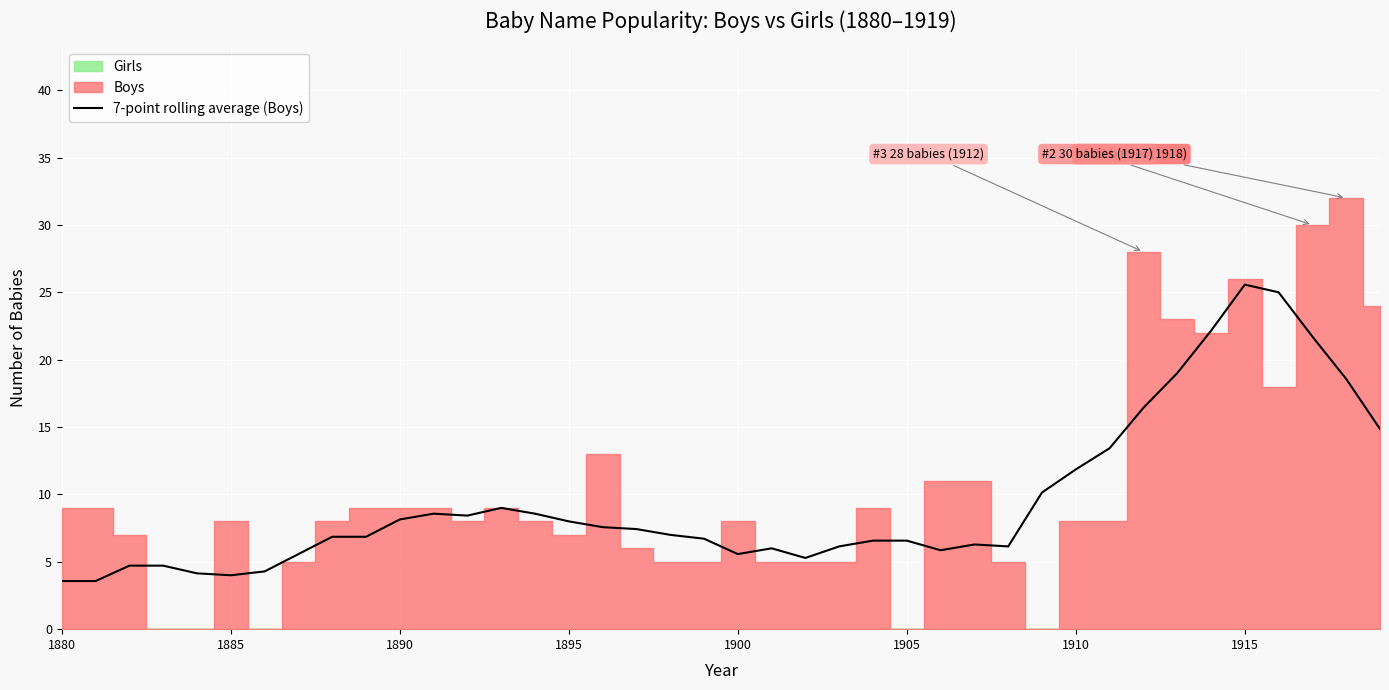

What is the highest value of the 7-point rolling average (Boys) series?

25.6